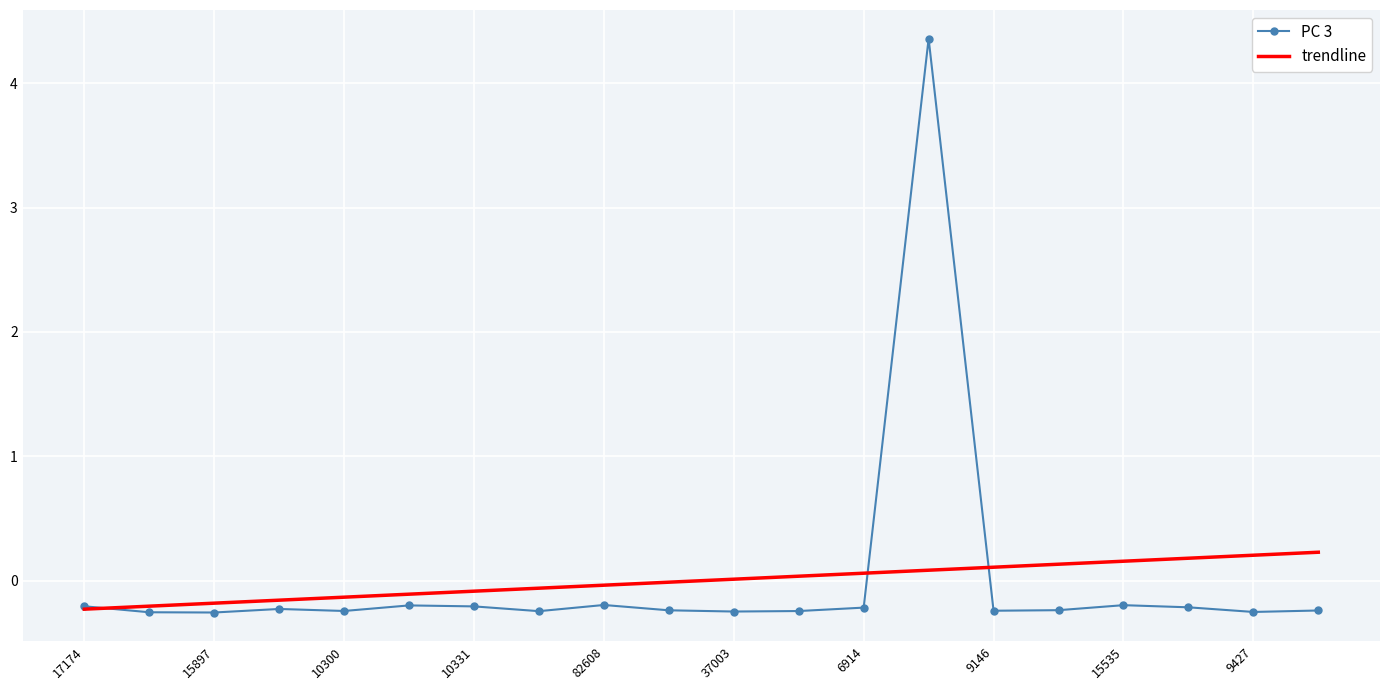

Which series has the largest range (max minus min)?

PC 3